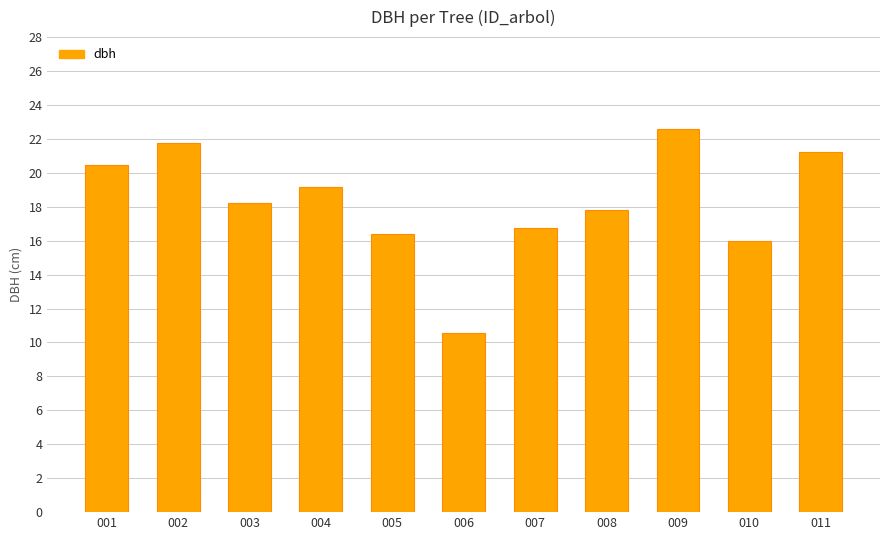

How many distinct data groups are displayed?

1